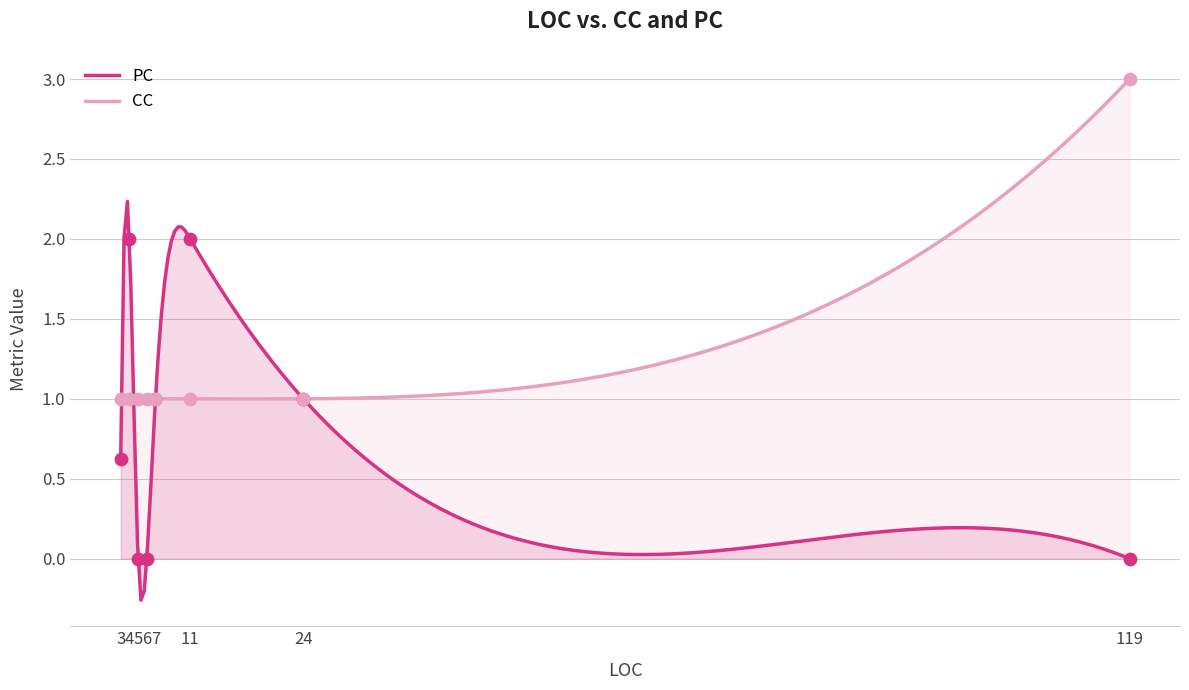

Is the value of PC at 3 greater than the value of CC at 3?

No